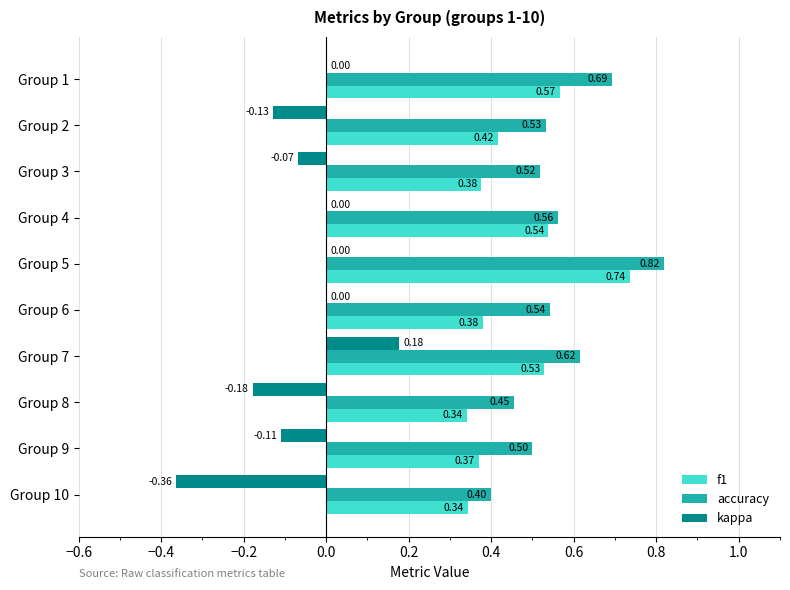

Which label corresponds to the largest value in the chart?

Group 5